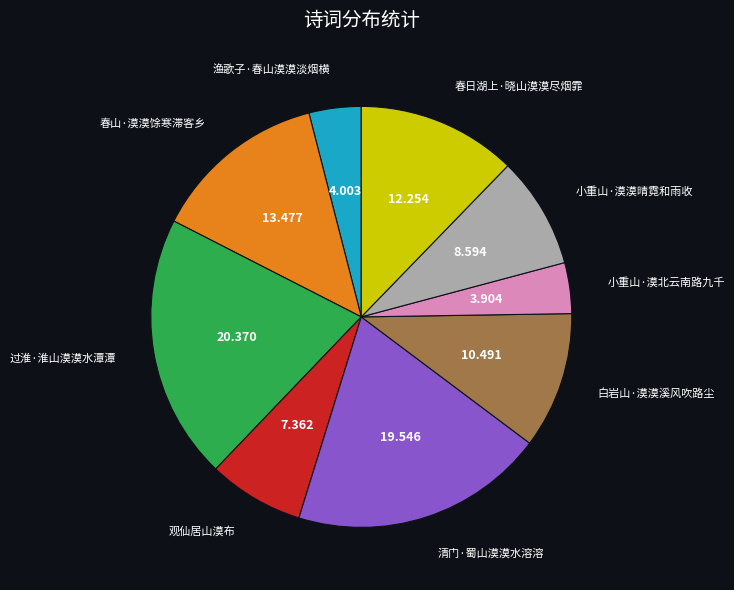

Does any single category account for the majority?

No